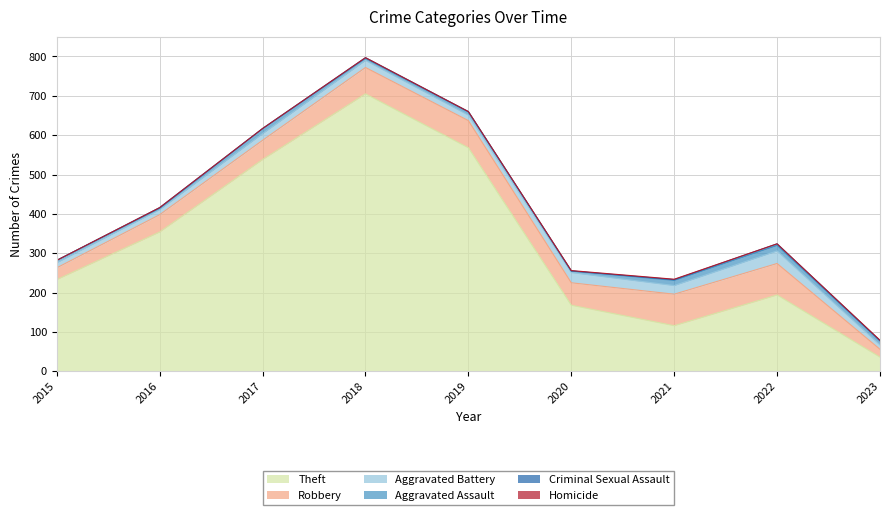

Reading left to right, transcribe all the data shown in this chart.

Theft: 233	354	538	705	568	168	116	194	36
Robbery: 30	44	49	67	69	57	80	80	20
Aggravated Battery: 13	13	17	18	14	26	22	32	11
Aggravated Assault: 6	3	12	5	8	4	13	14	10
Criminal Sexual Assault: 0	2	1	2	1	0	2	4	1
Homicide: 0	0	0	0	0	1	1	0	1